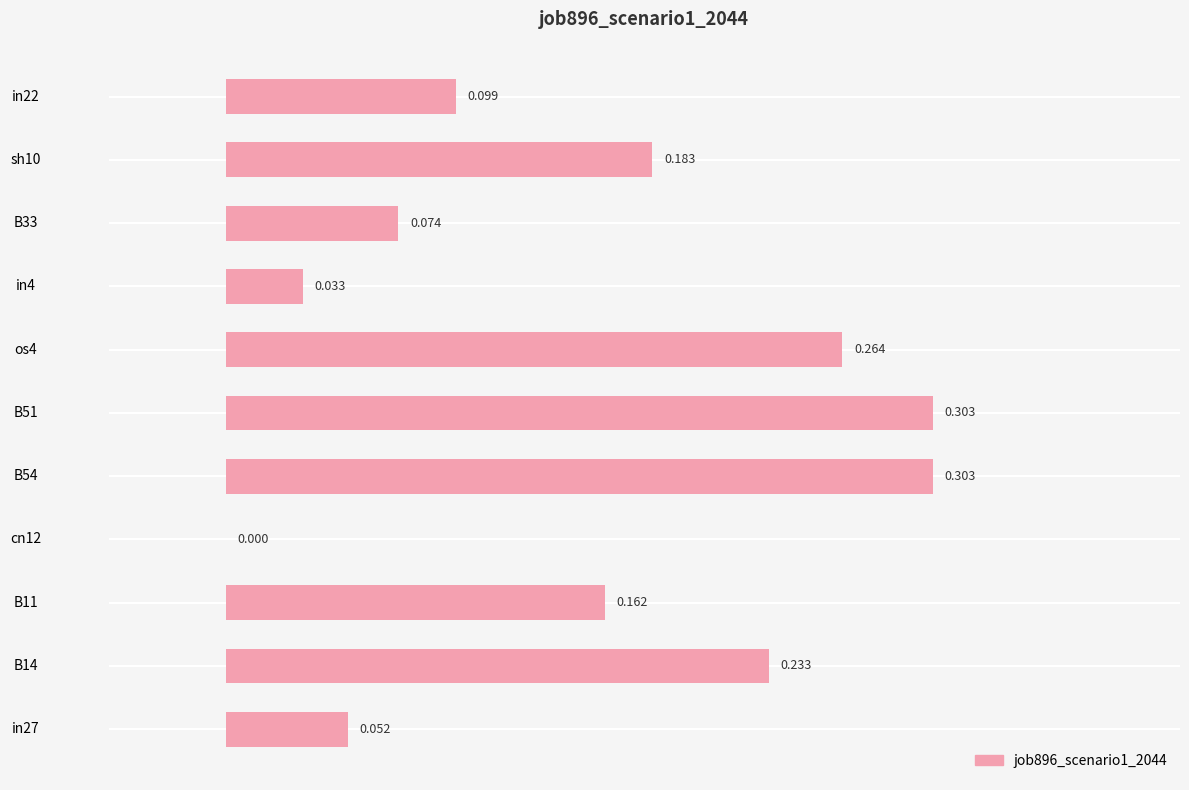

How many values are between 0 and 1?

11